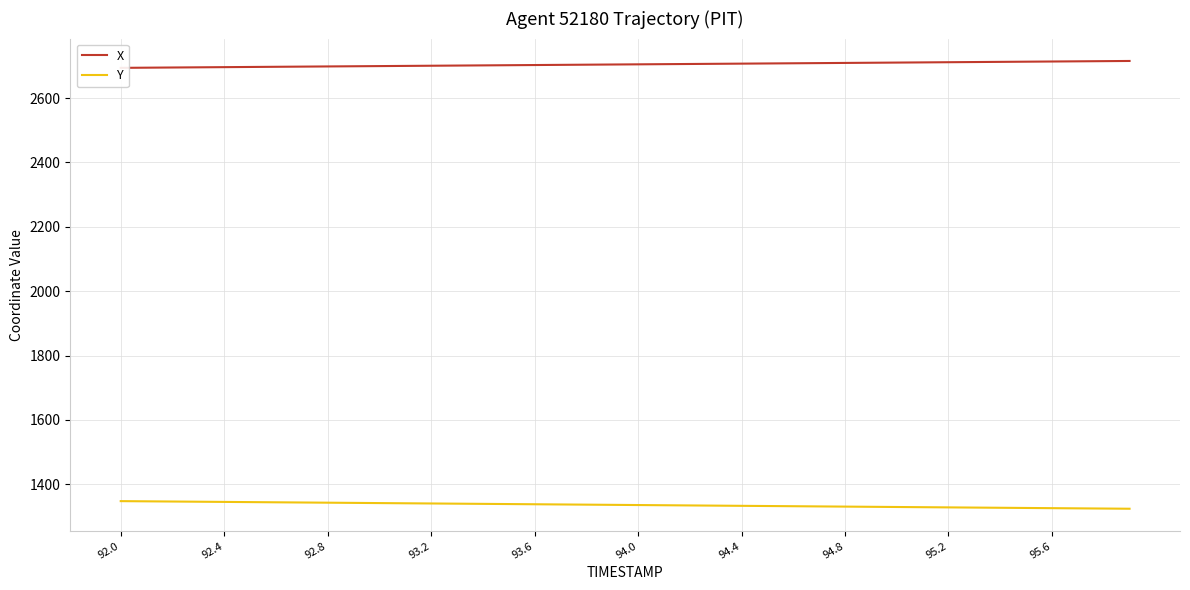

What is the highest value of the Y series?

1347.9